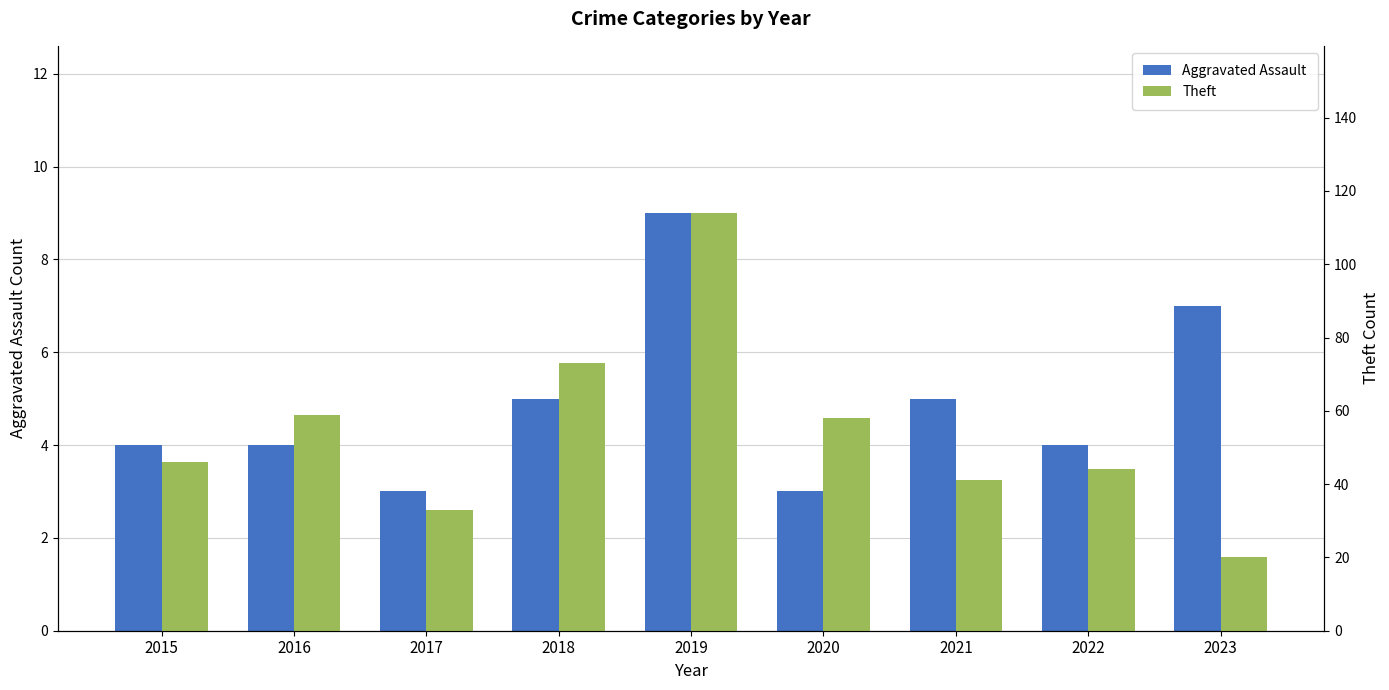

Reading left to right, transcribe all the data shown in this chart.

Aggravated Assault: 4	4	3	5	9	3	5	4	7
Theft: 46	59	33	73	114	58	41	44	20